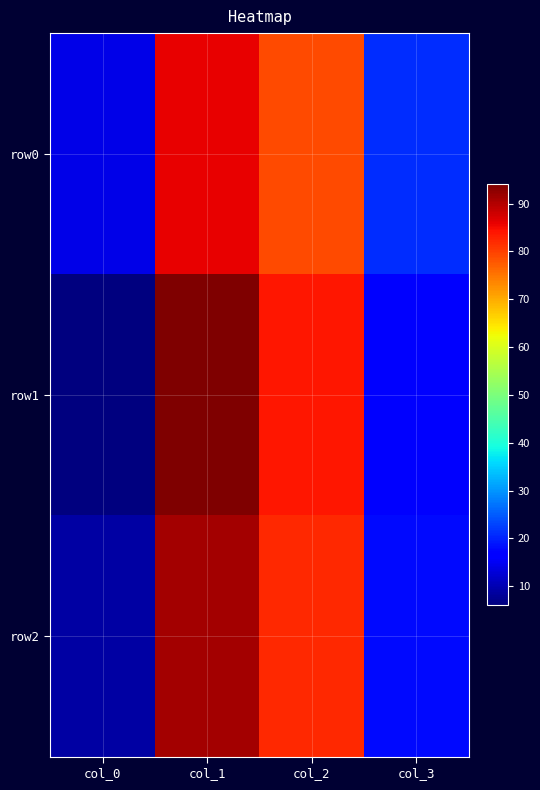

At col_3, list the series in order from largest to smallest.

row0, row2, row1